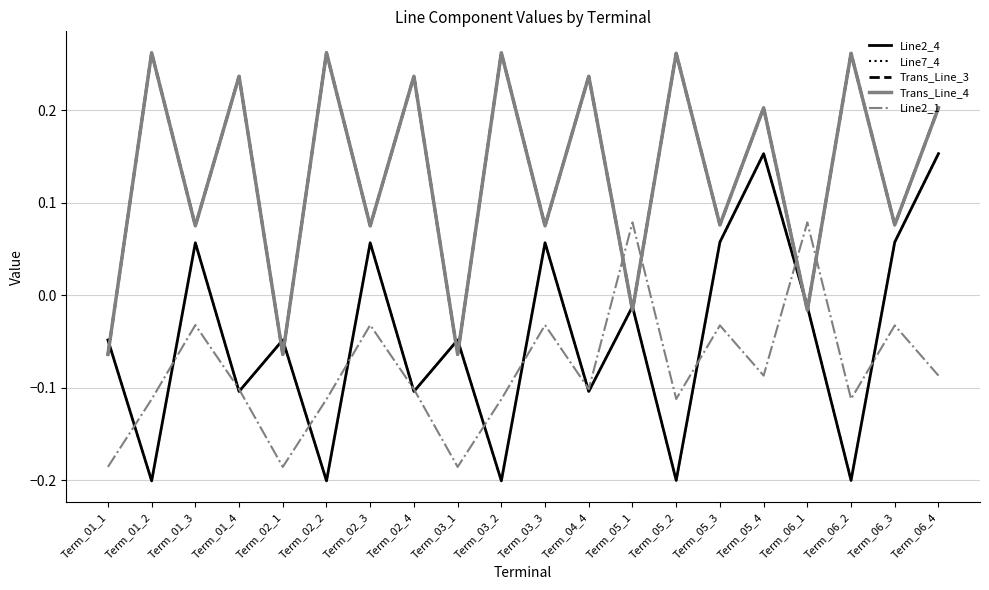

True or false: Trans_Line_3 has a value of 0.1 at Term_01_3.

True